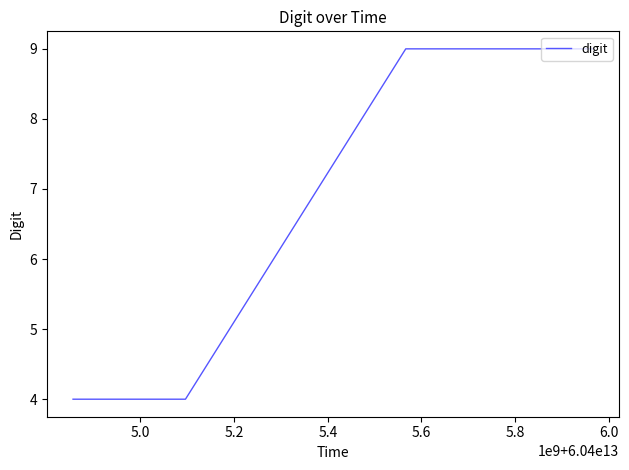

What is the greatest value displayed?

9